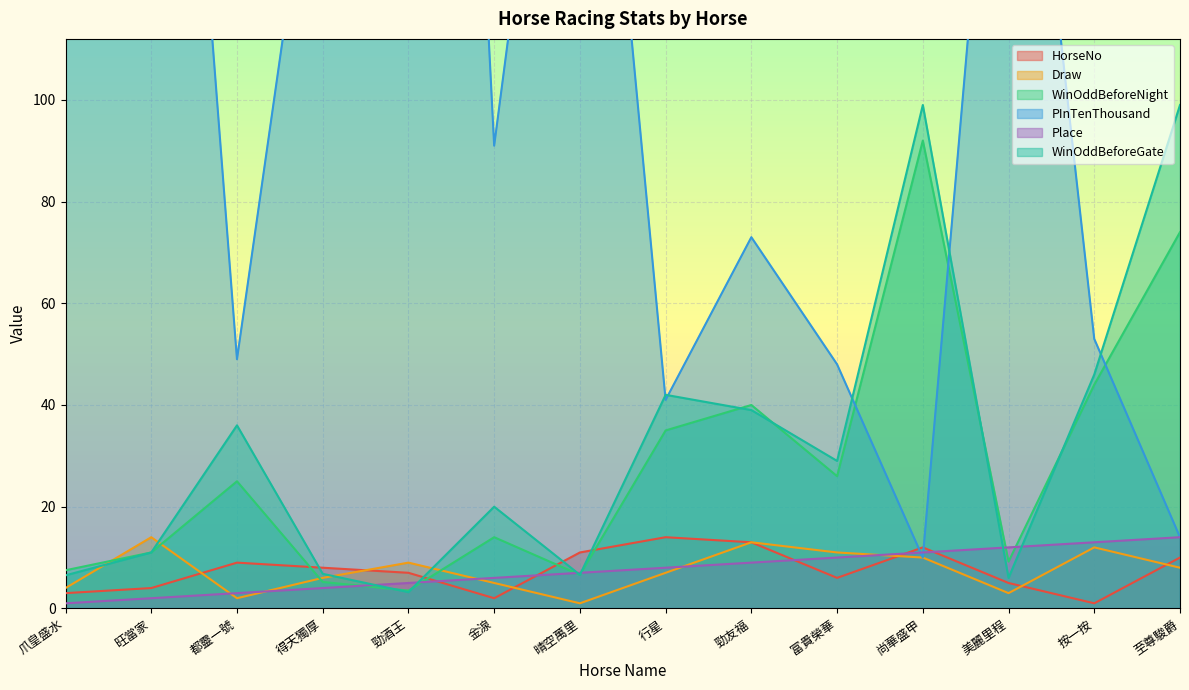

What is the minimum value for PInTenThousand?

10.0